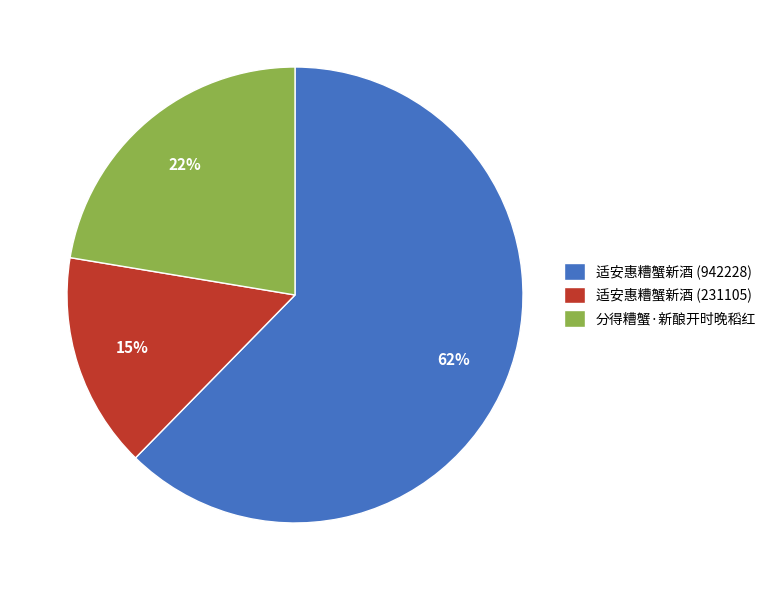

To the nearest percent, what portion does 分得糟蟹·新酿开时晚稻红 represent?

22%